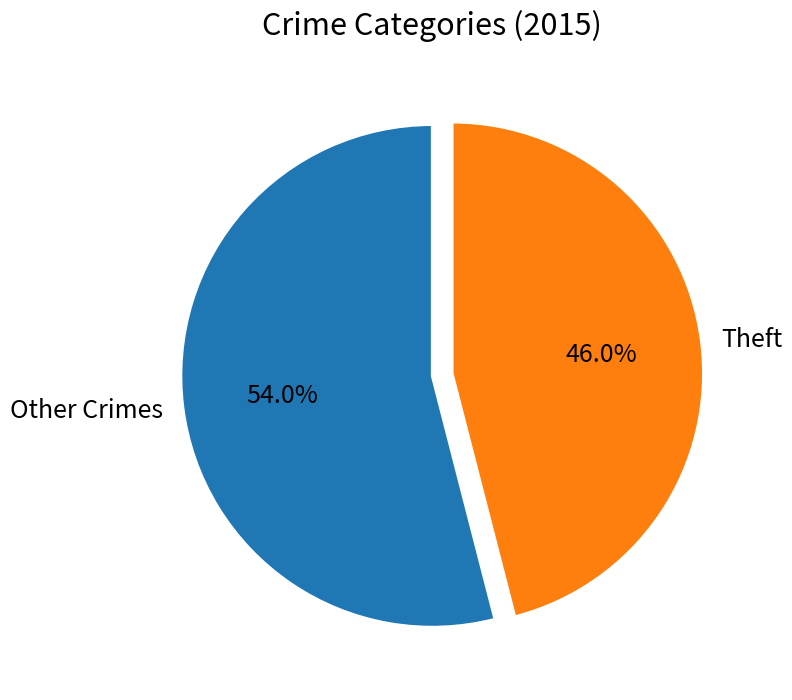

What portion of the pie excludes Theft?

54.0%